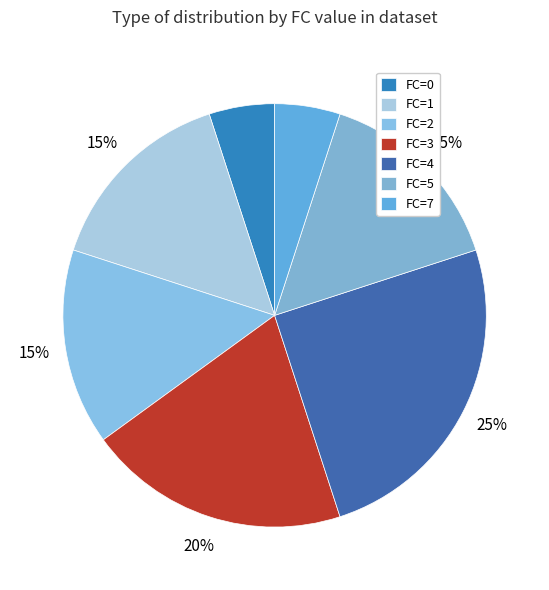

How many segments does this pie chart have?

7